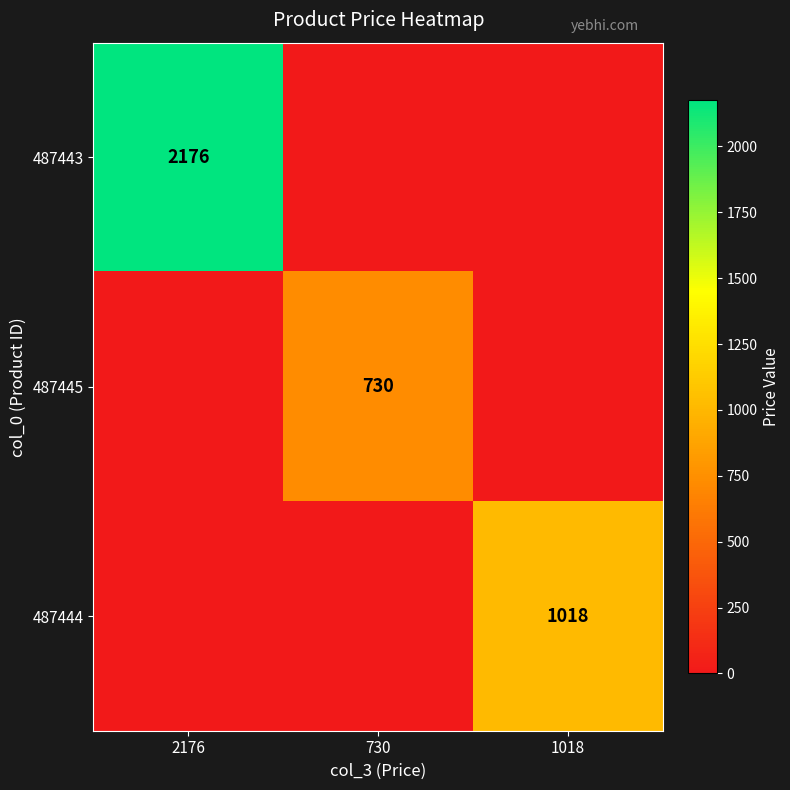

List the series in order of their overall mean, highest first.

487443, 487444, 487445